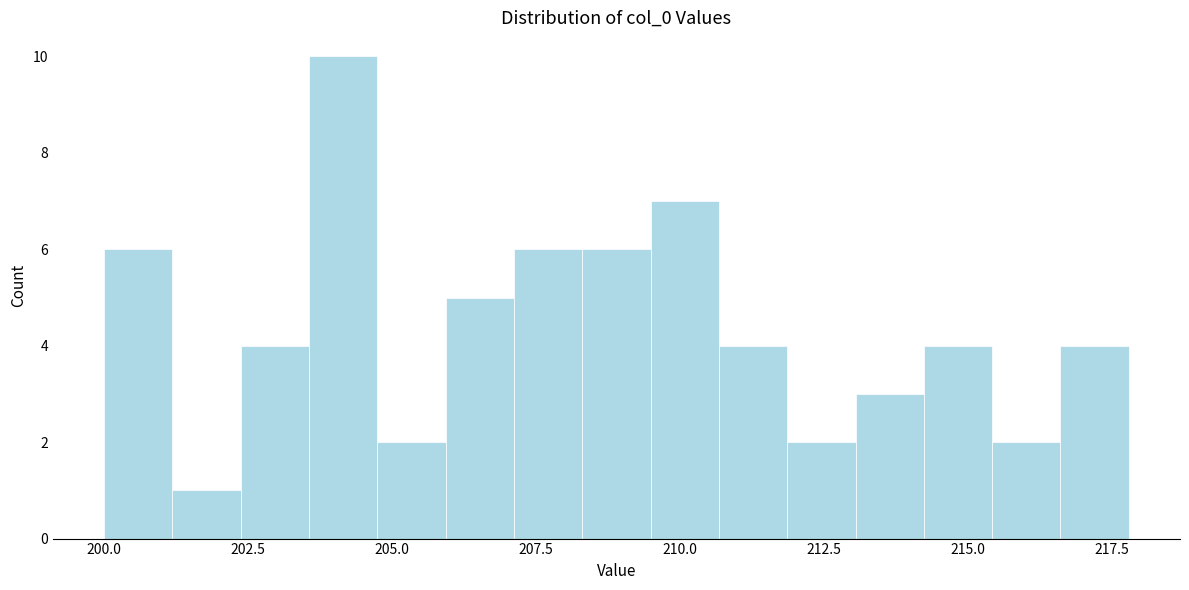

Around what value on the x-axis is the tallest bar? Give the approximate position of its centre, as read against the axis.

204.0